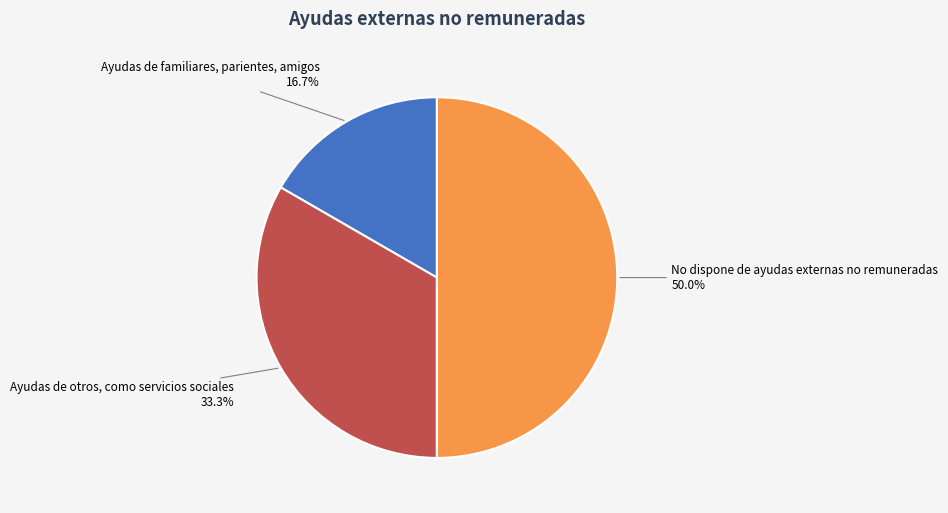

The Ayudas de otros, como servicios sociales slice represents 33% of the pie. True or false?

True